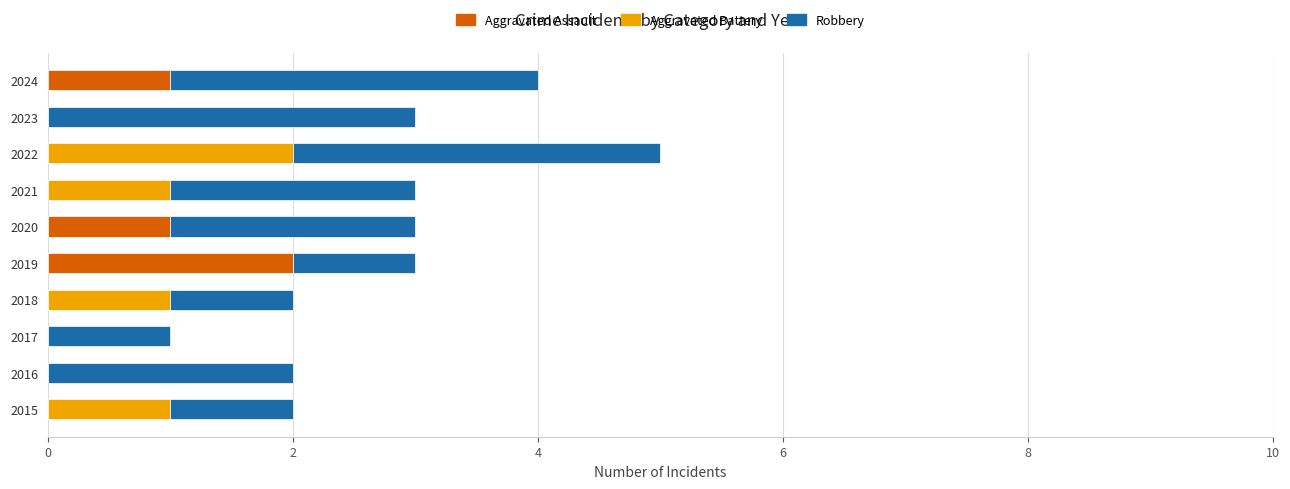

At which category is the sum across all series the highest?

2022